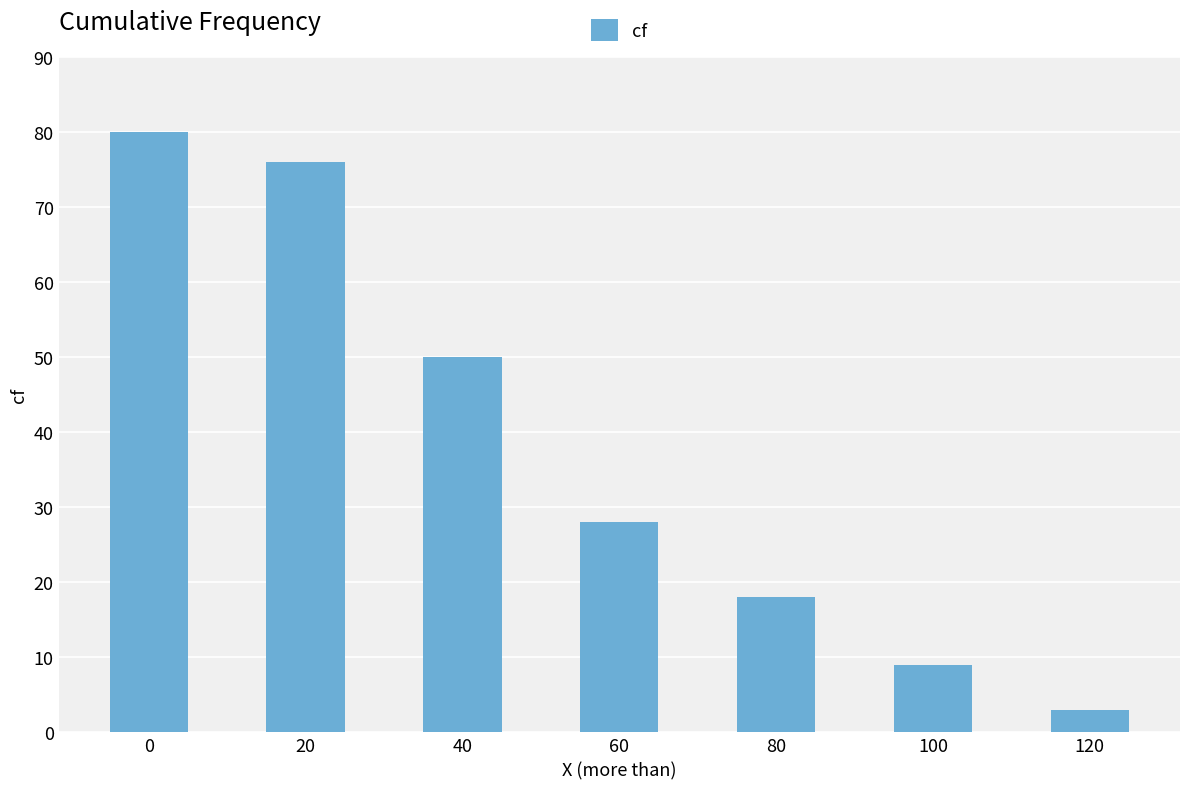

Approximately how many times larger is the value at 120 compared to 100?

0.3